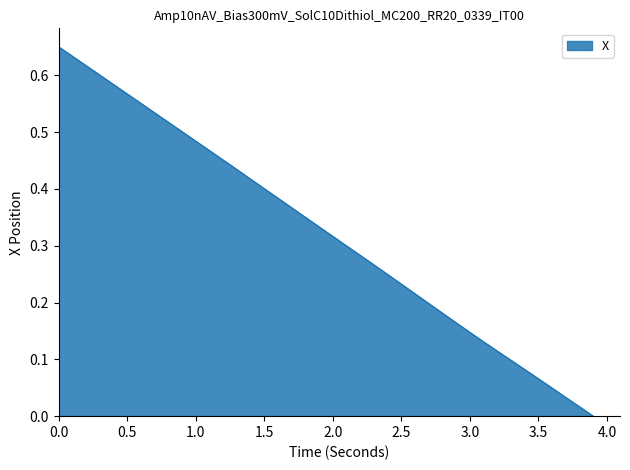

Does the chart have visible grid lines?

No